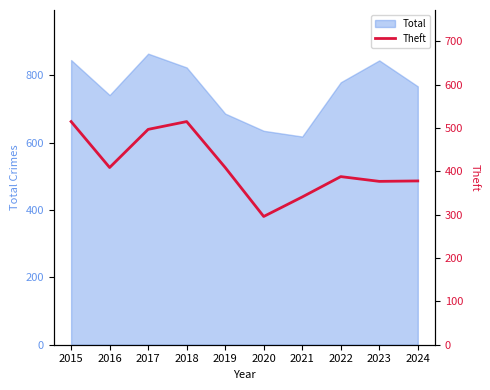

The chart shows a value of 707 at 2019. True or false?

False